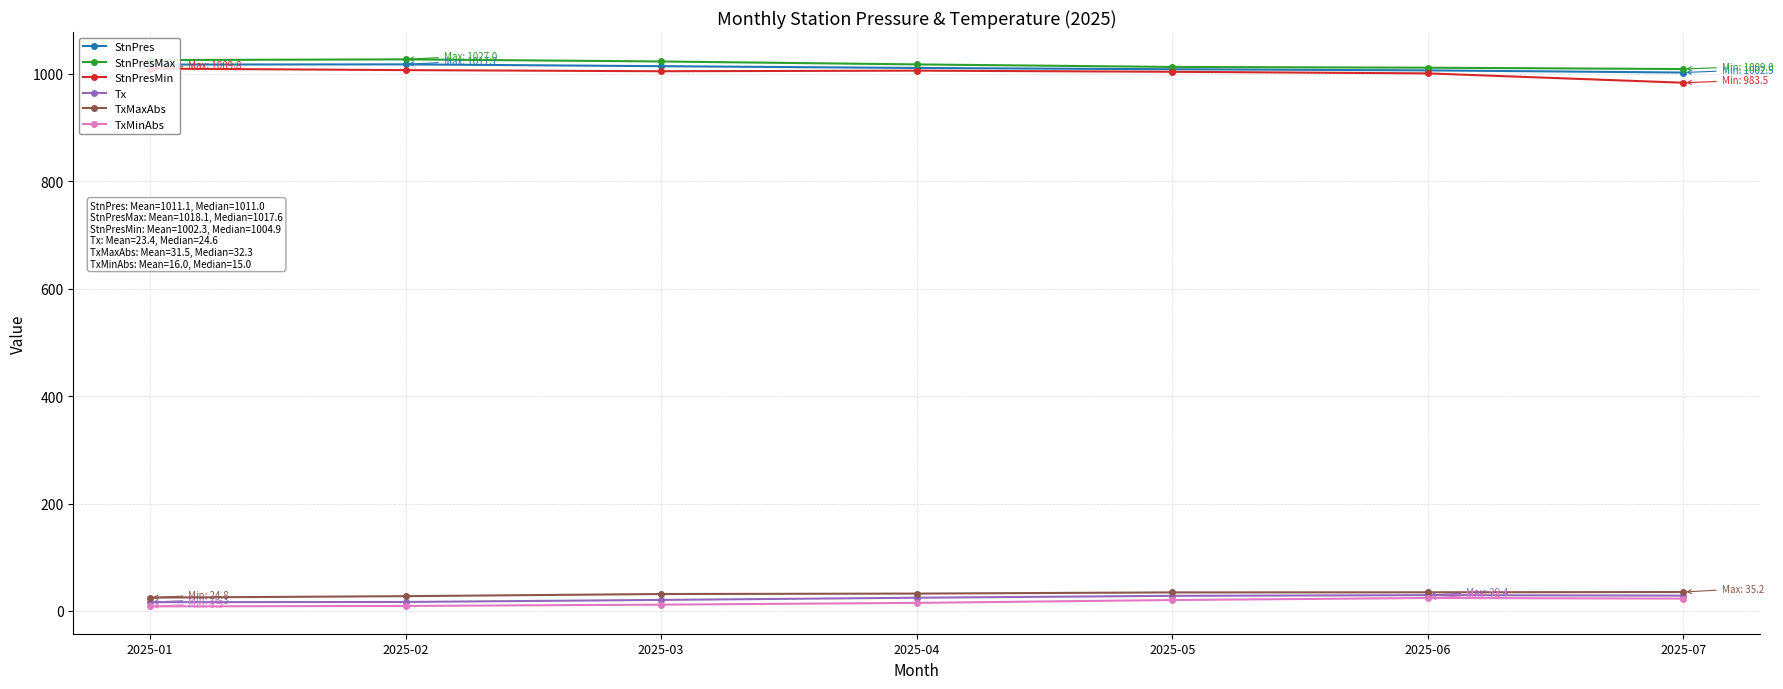

True or false: Tx and StnPresMax intersect in this chart.

False